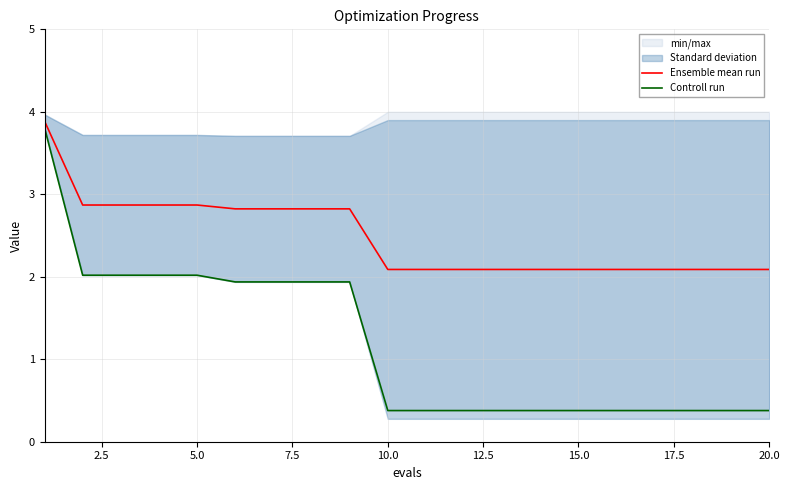

True or false: Controll run and Ensemble mean run cross at least once.

False